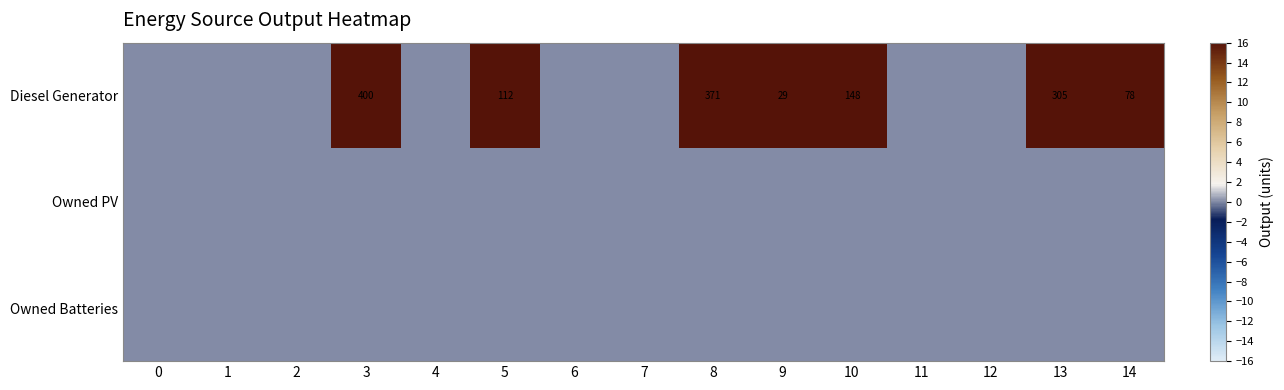

The value of Diesel Generator at 14 is 105. True or false?

False